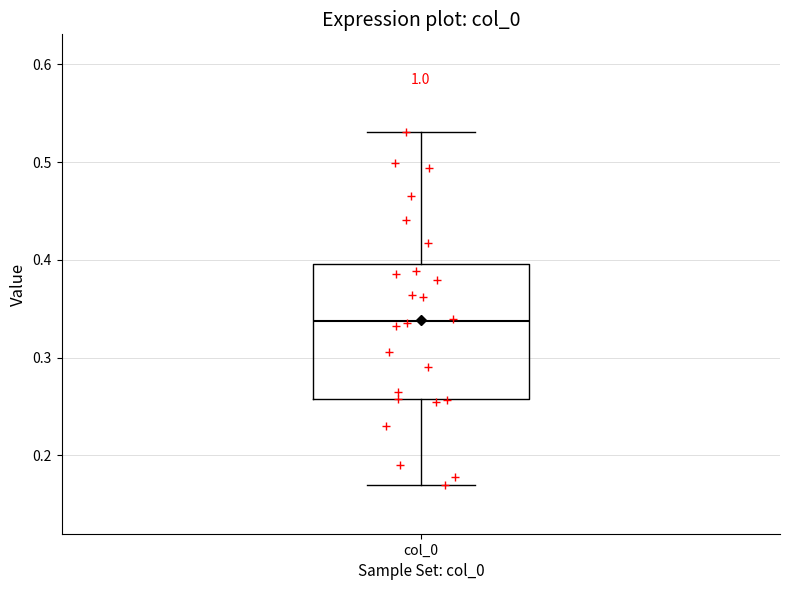

Read this box plot against the y-axis: the position of the median line, the range covered by the box, and the ends of both whiskers. The values are not printed on the chart, so give them approximately, as read against the axis.

median 0.34, box 0.26 to 0.40, whiskers 0.17 to 0.53